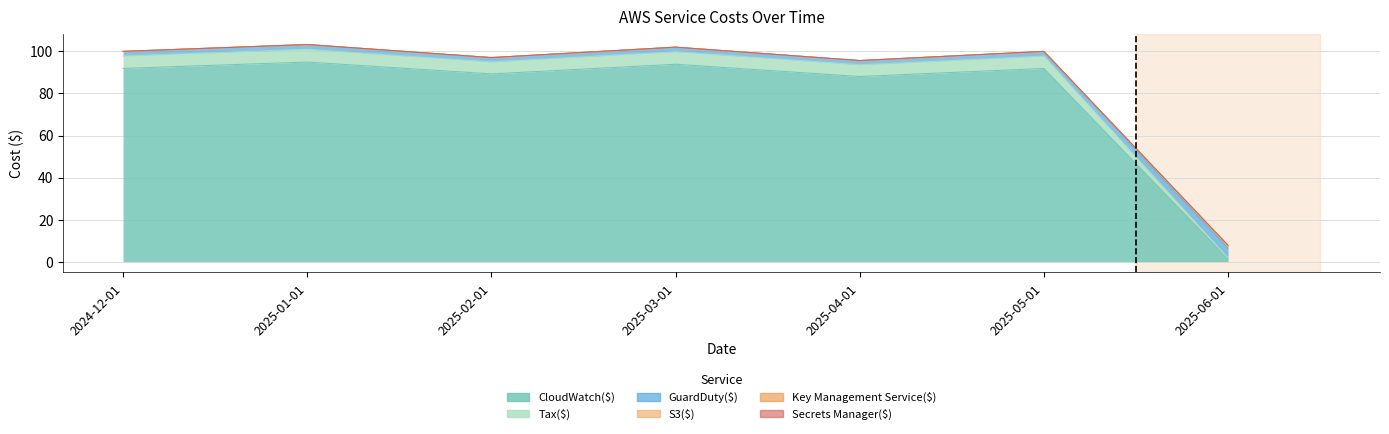

The Secrets Manager($) series shows 22.9 at 2025-02-01. True or false?

False